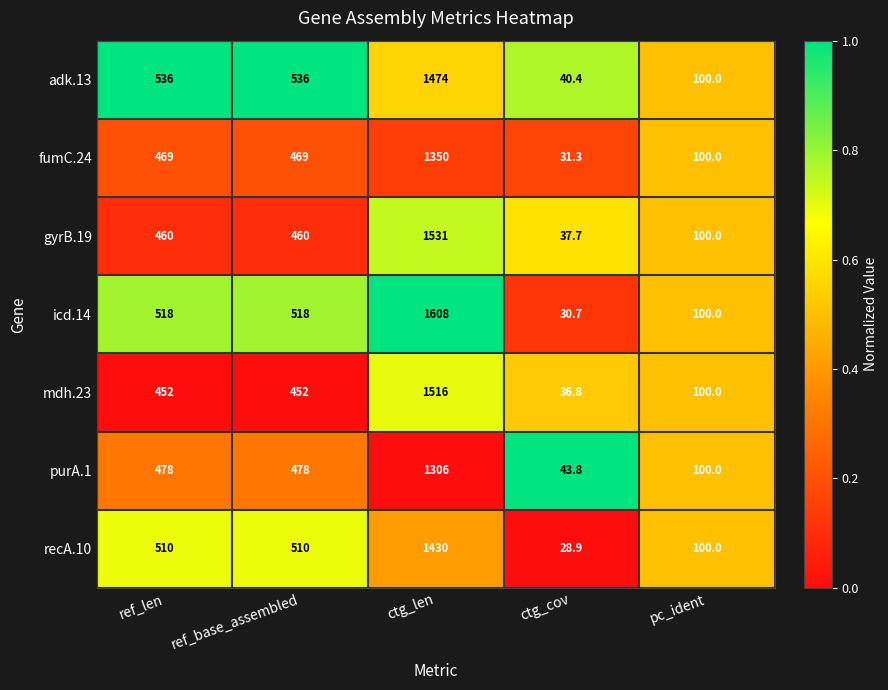

What is the lowest value of the icd.14 series?

30.7